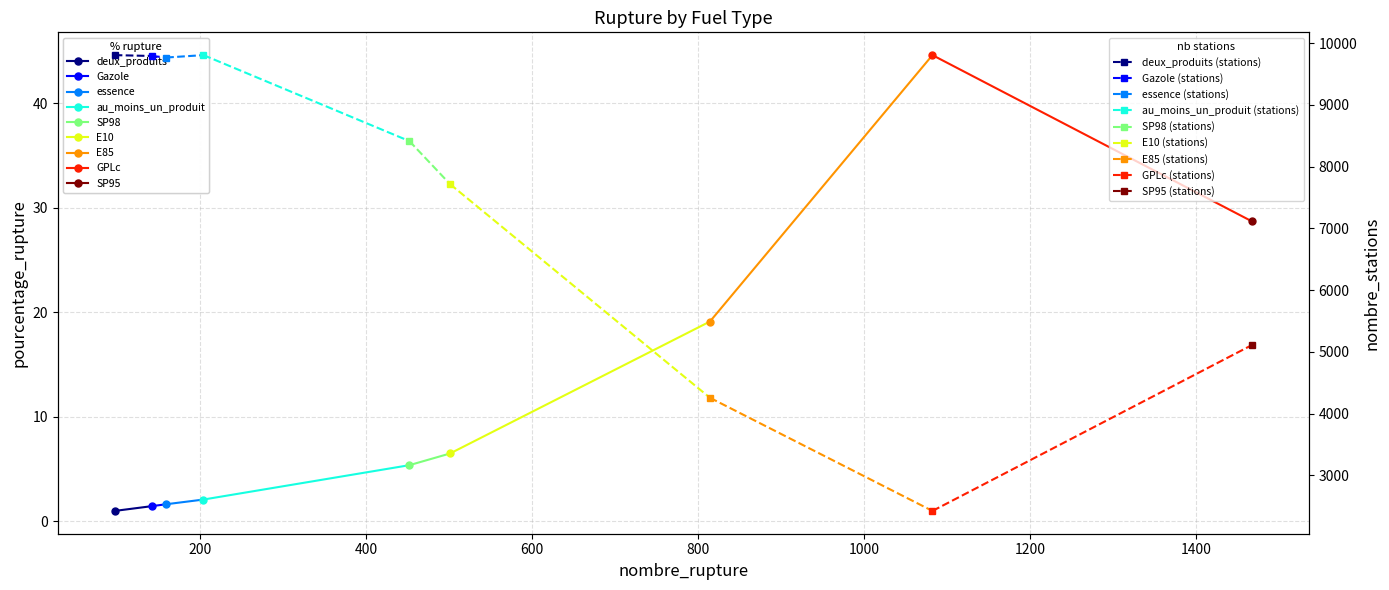

Read the value at 200, to the nearest 5.

9790